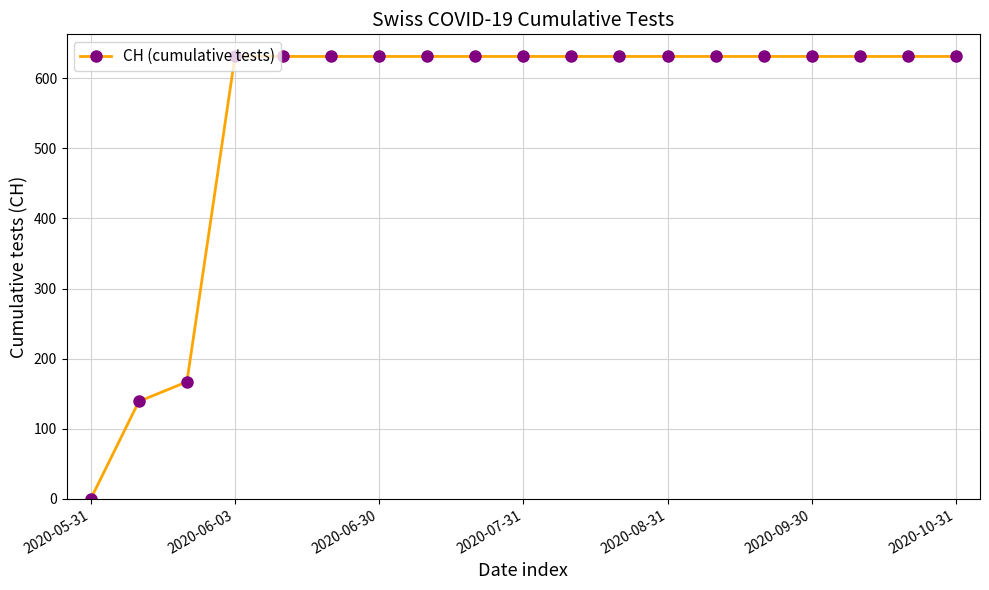

What is the greatest value displayed?

631